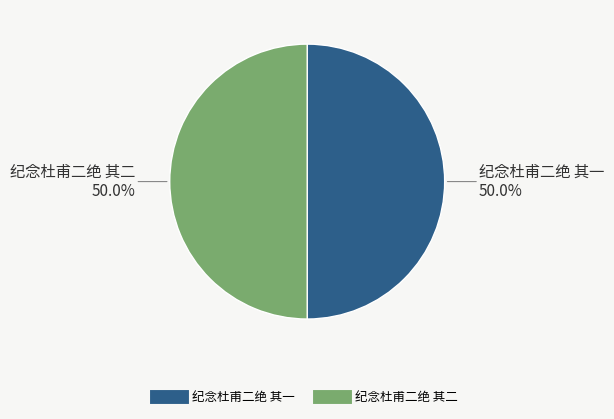

To the nearest percent, what percentage of the pie is 纪念杜甫二绝 其二?

50%